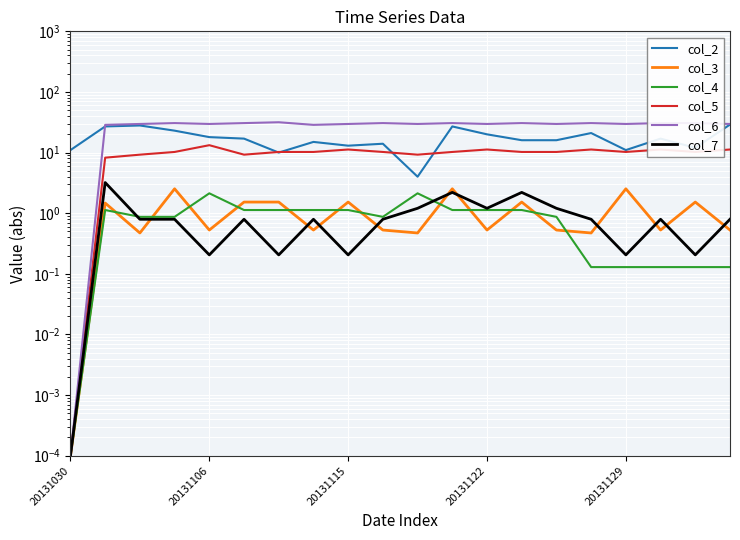

What is the approximate value of col_6 at 20131115?

29.7